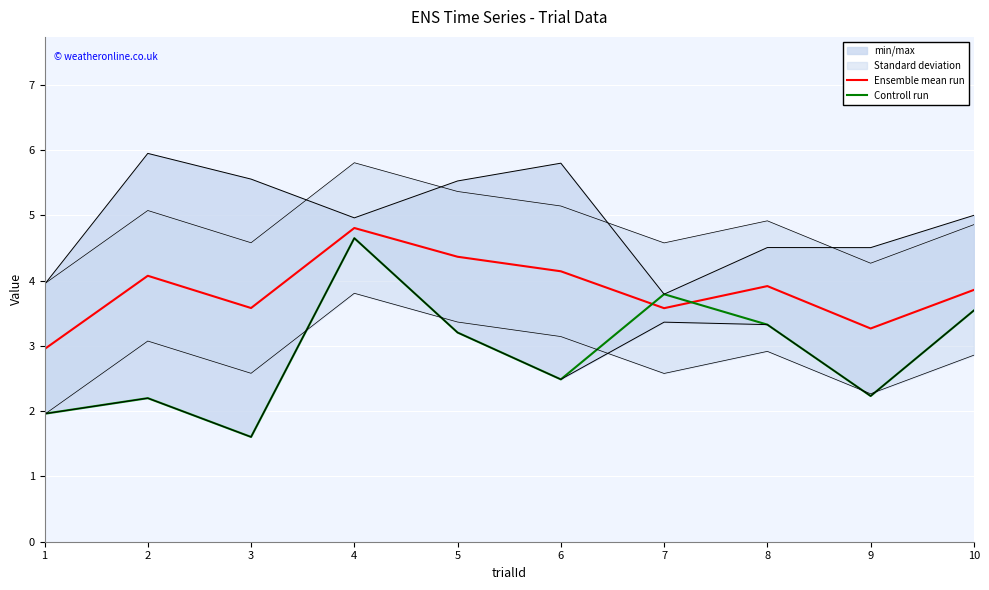

At 7, list the series in order from smallest to largest.

Ensemble mean run, Controll run